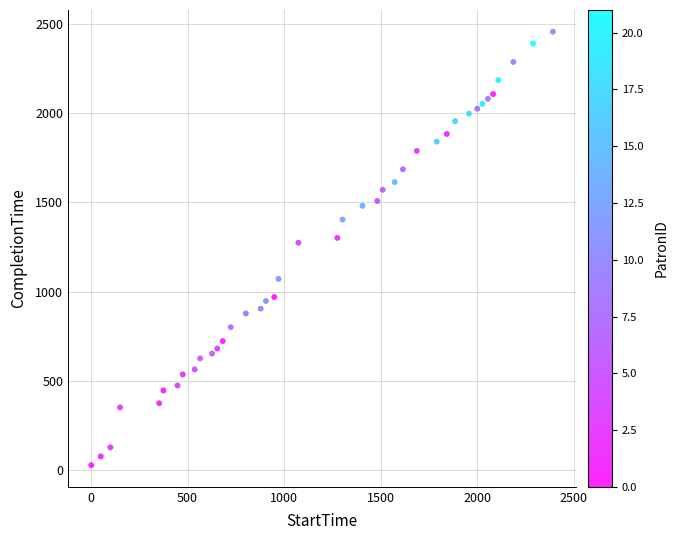

What Y value in the scatter plot is closest to 1242?

1274